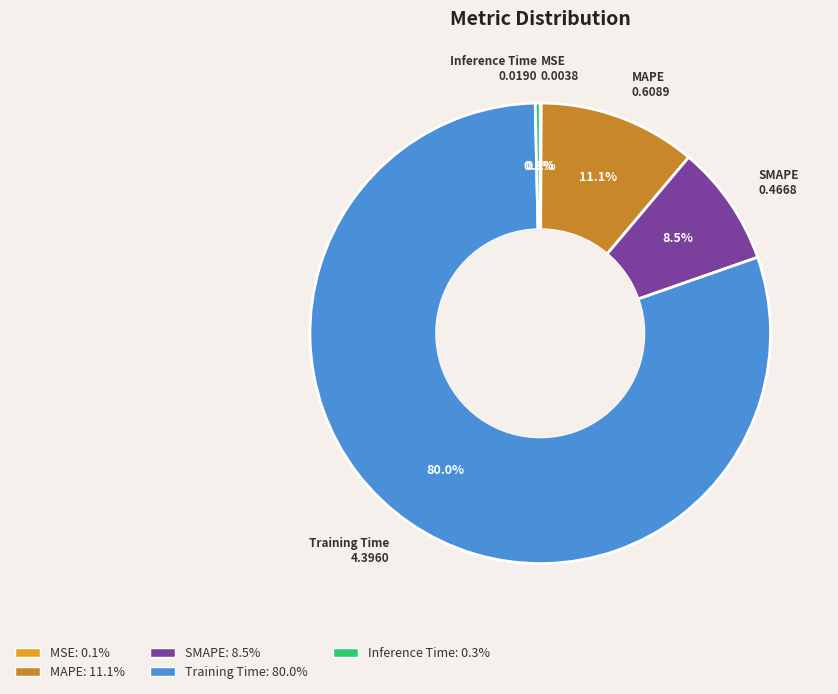

Which category has the biggest portion of the pie?

Training Time